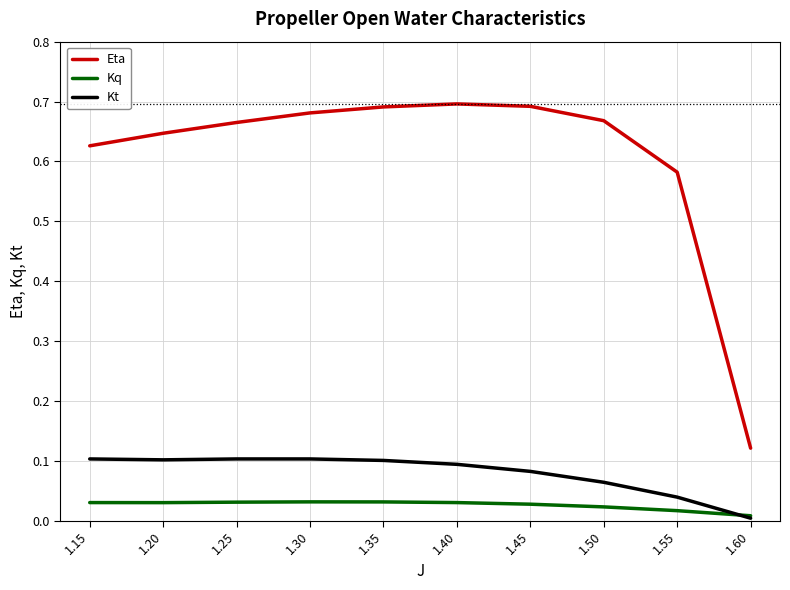

The value of Kq at 1.20 is 0.0. True or false?

True